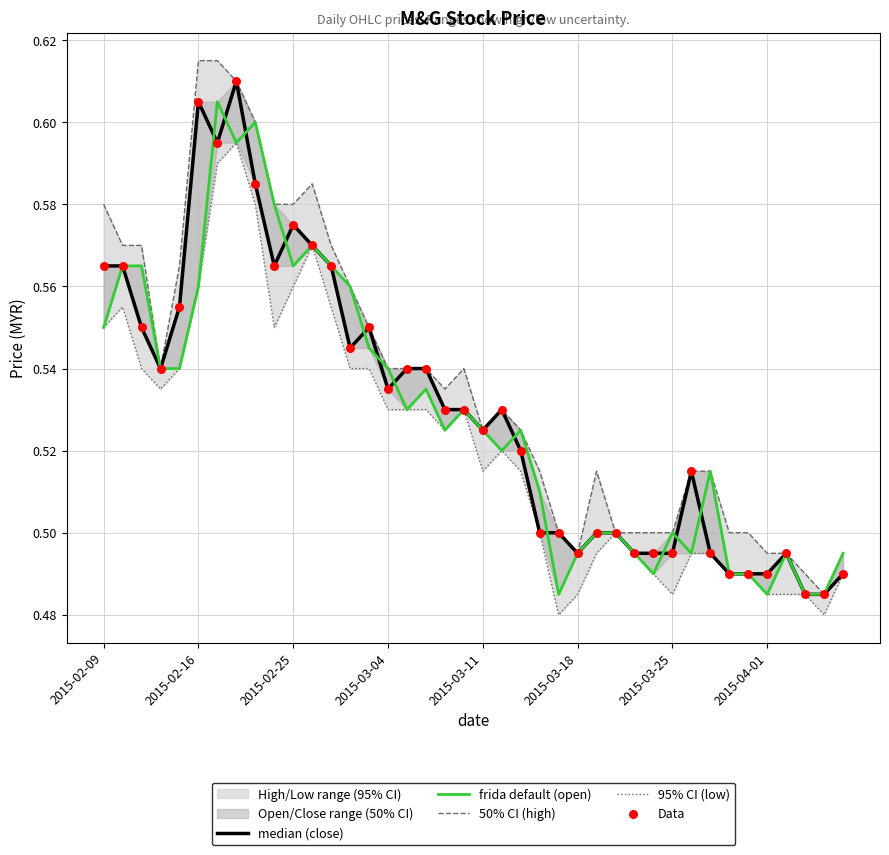

Which series has the largest total across all categories?

50% CI (high)